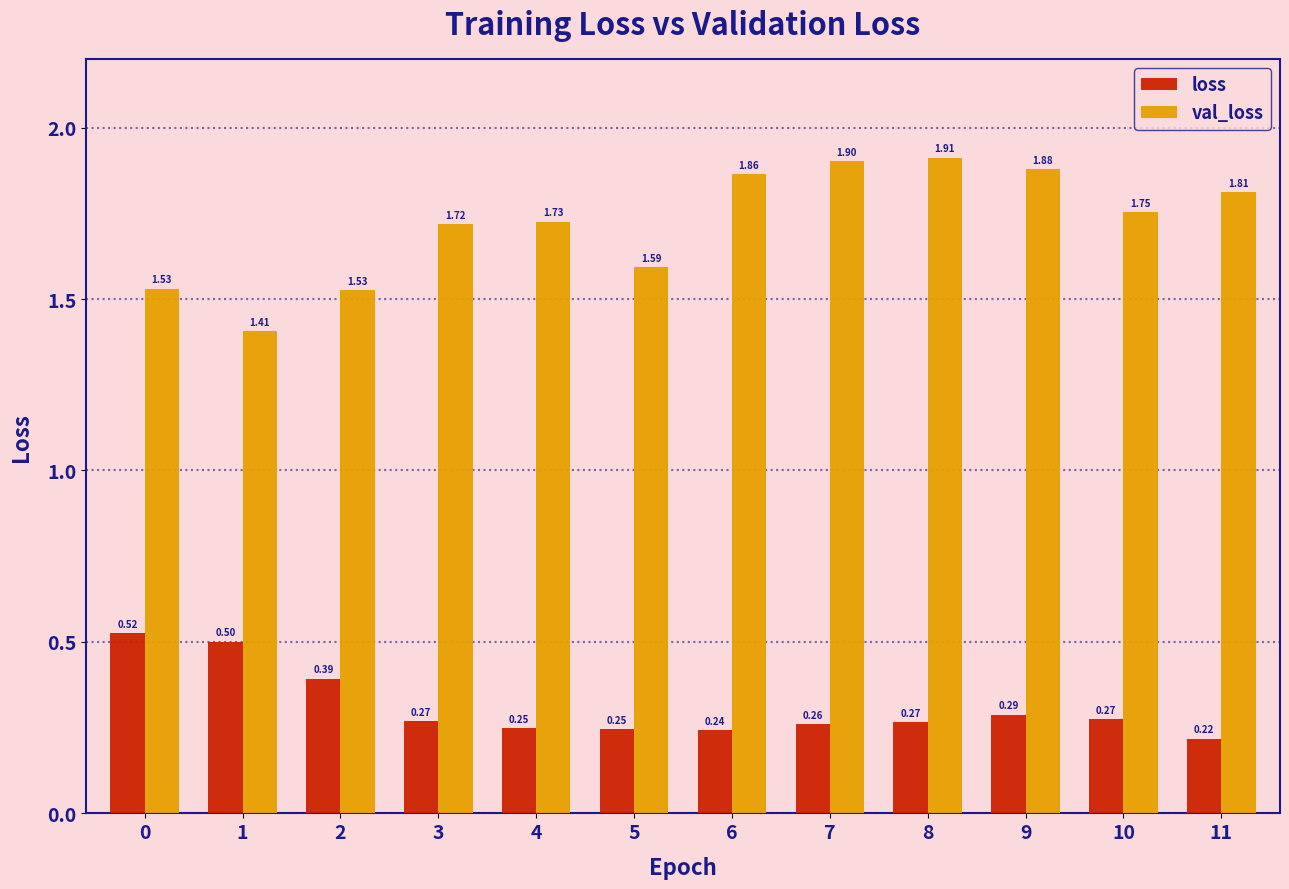

Which series has the largest total across all categories?

val_loss